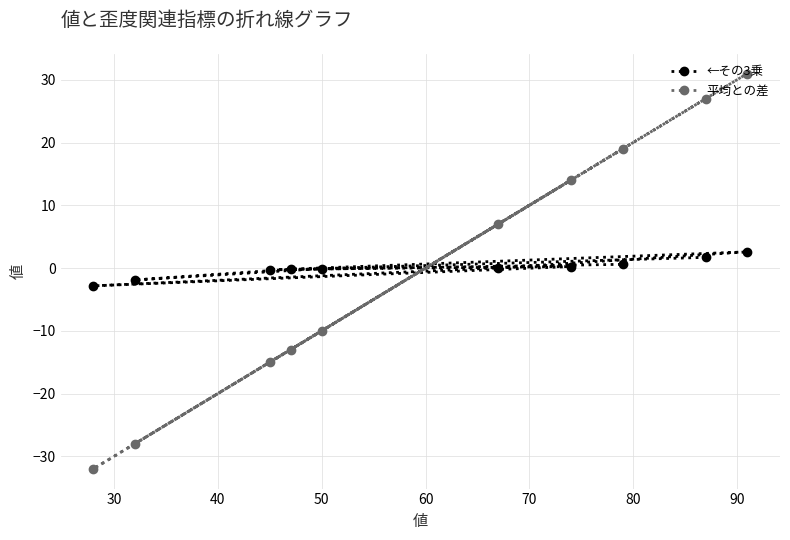

Which series has the largest range (max minus min)?

平均との差